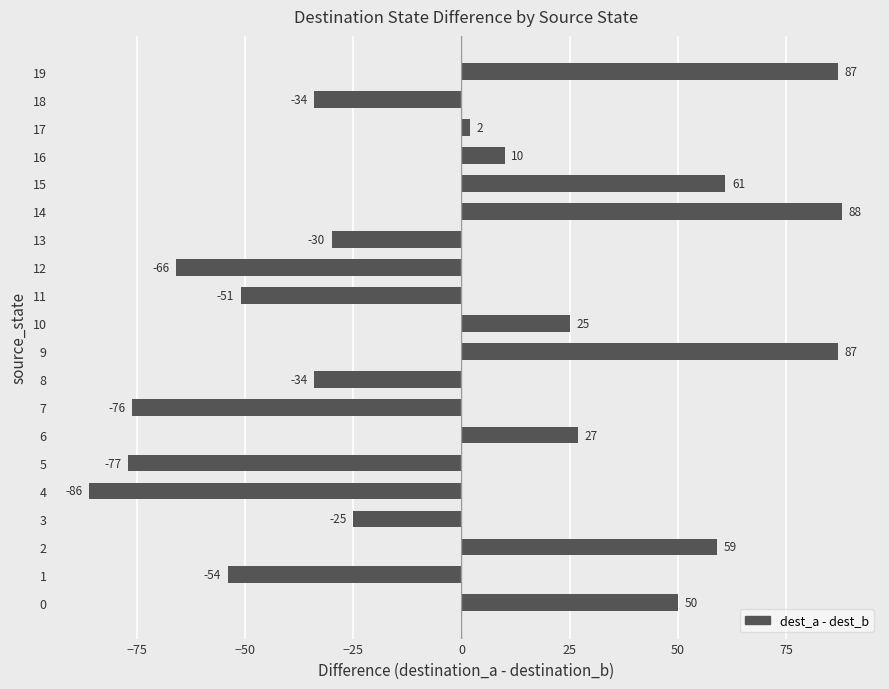

How many negative values are there?

10